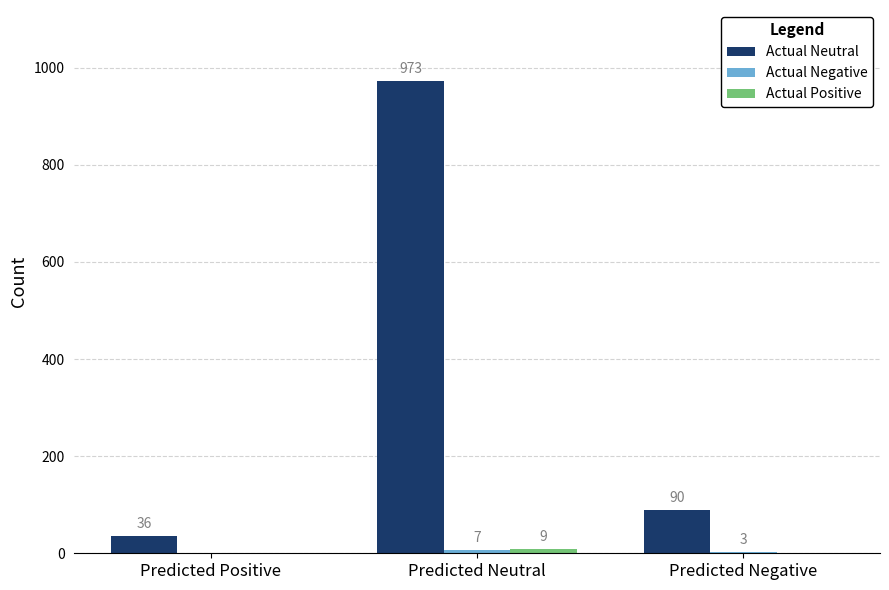

At which category does the chart reach its peak across all series?

Predicted Neutral